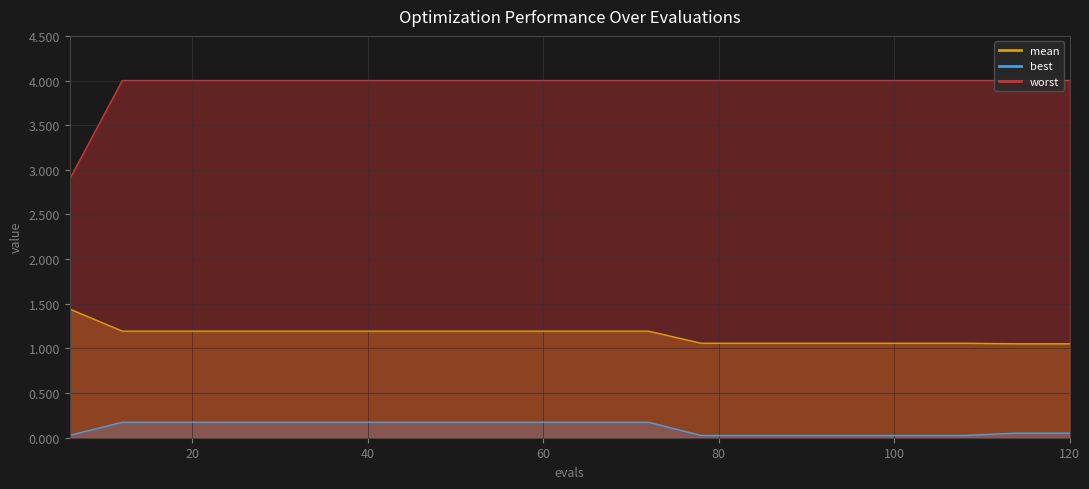

Which series has the largest total across all categories?

worst